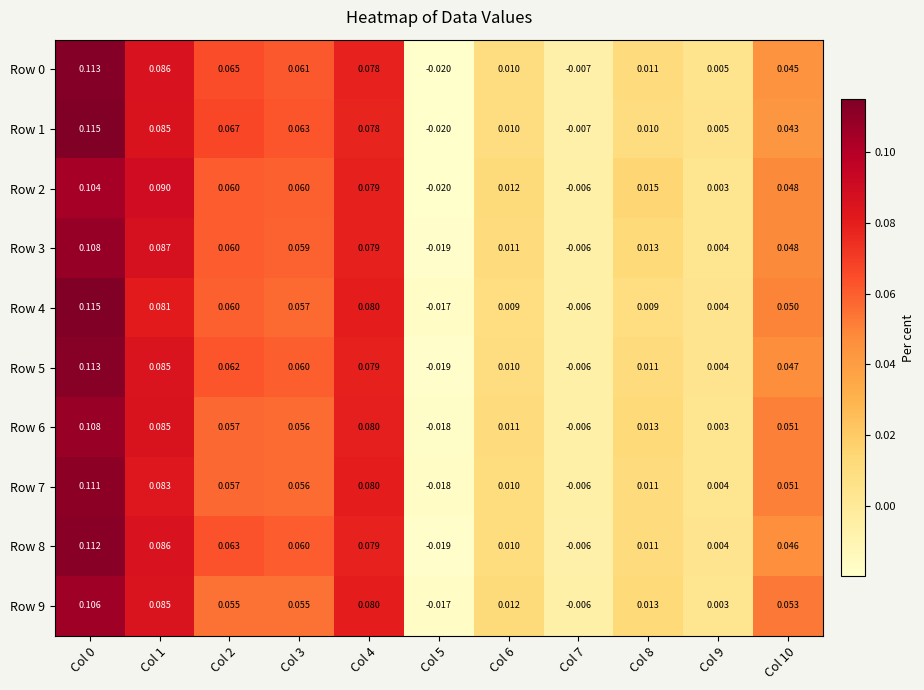

Which series has the largest total across all categories?

Row 1